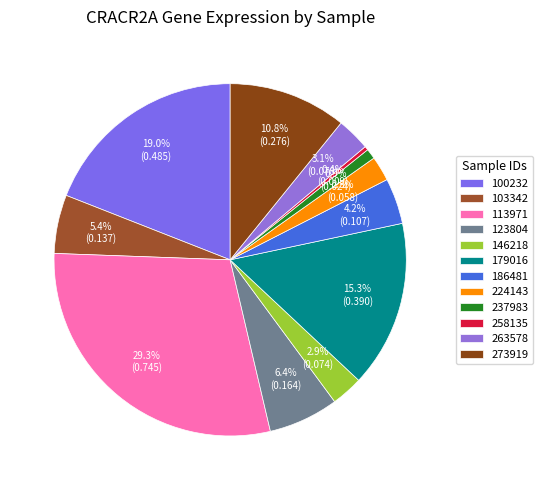

How many segments does this pie chart have?

12